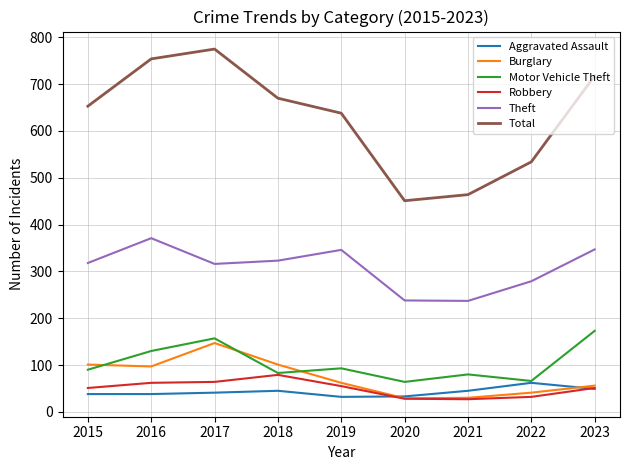

How many distinct data groups are displayed?

6